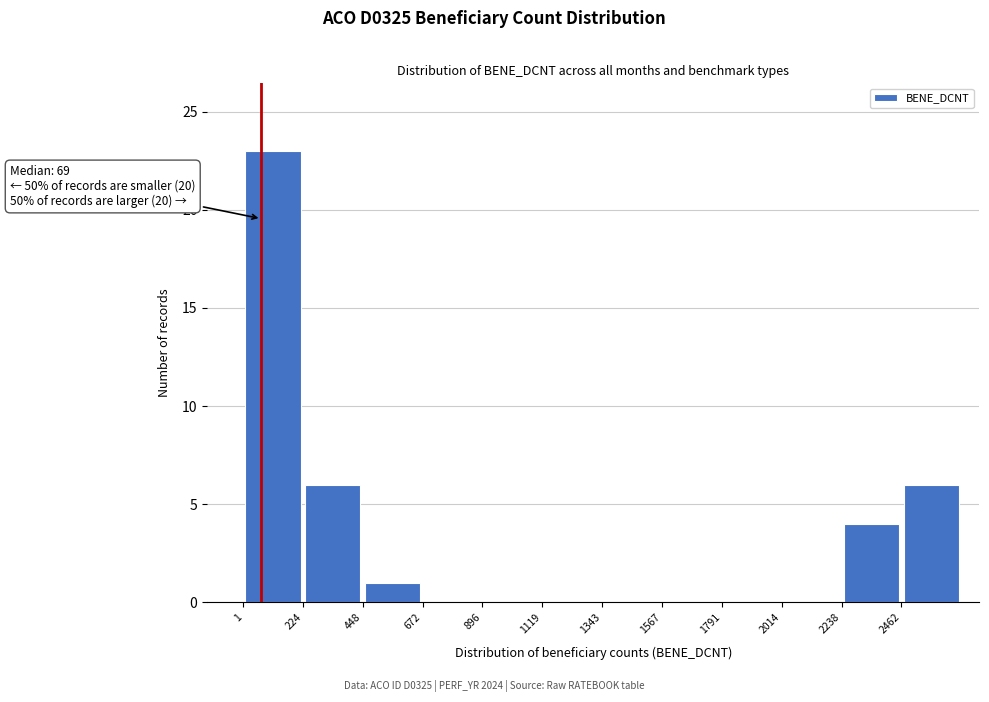

Which range on the x-axis has the tallest bar?

0 to 200